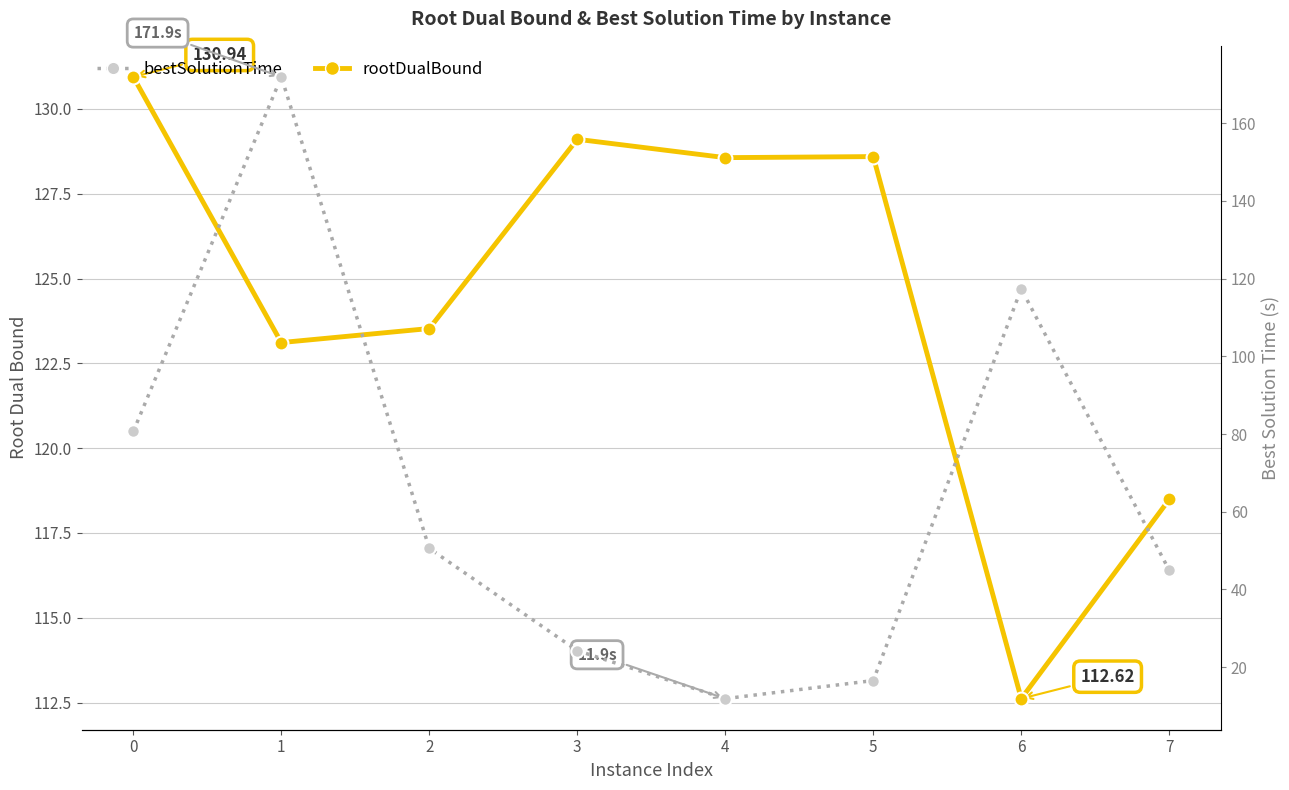

What are all the series names shown in the legend?

rootDualBound, bestSolutionTime